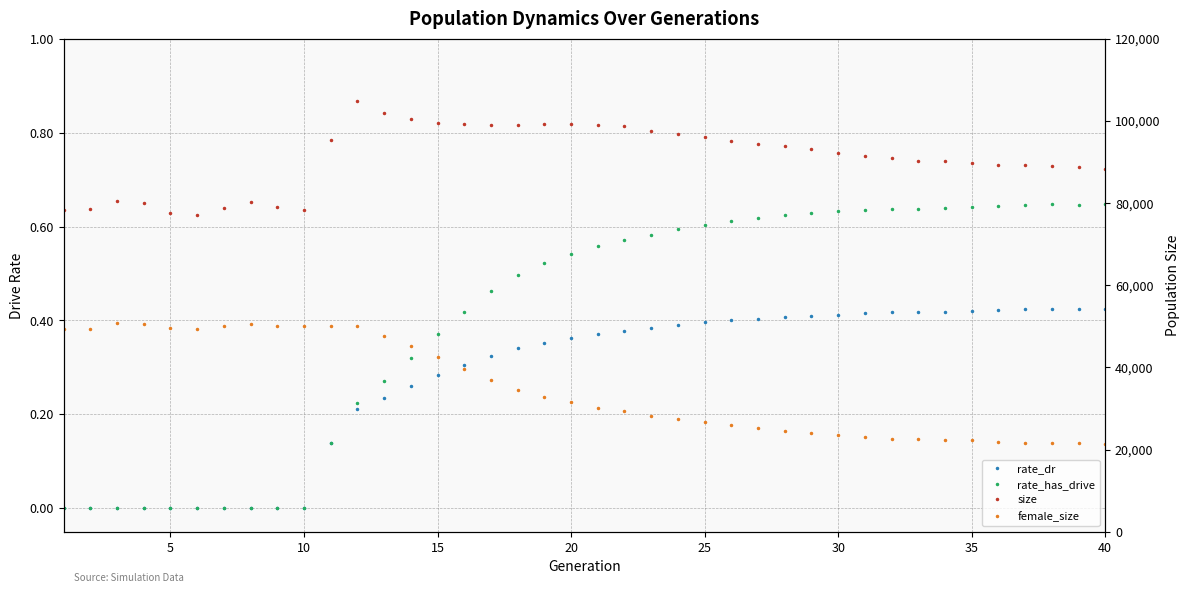

What are all the series names shown in the legend?

rate_dr, rate_has_drive, size, female_size